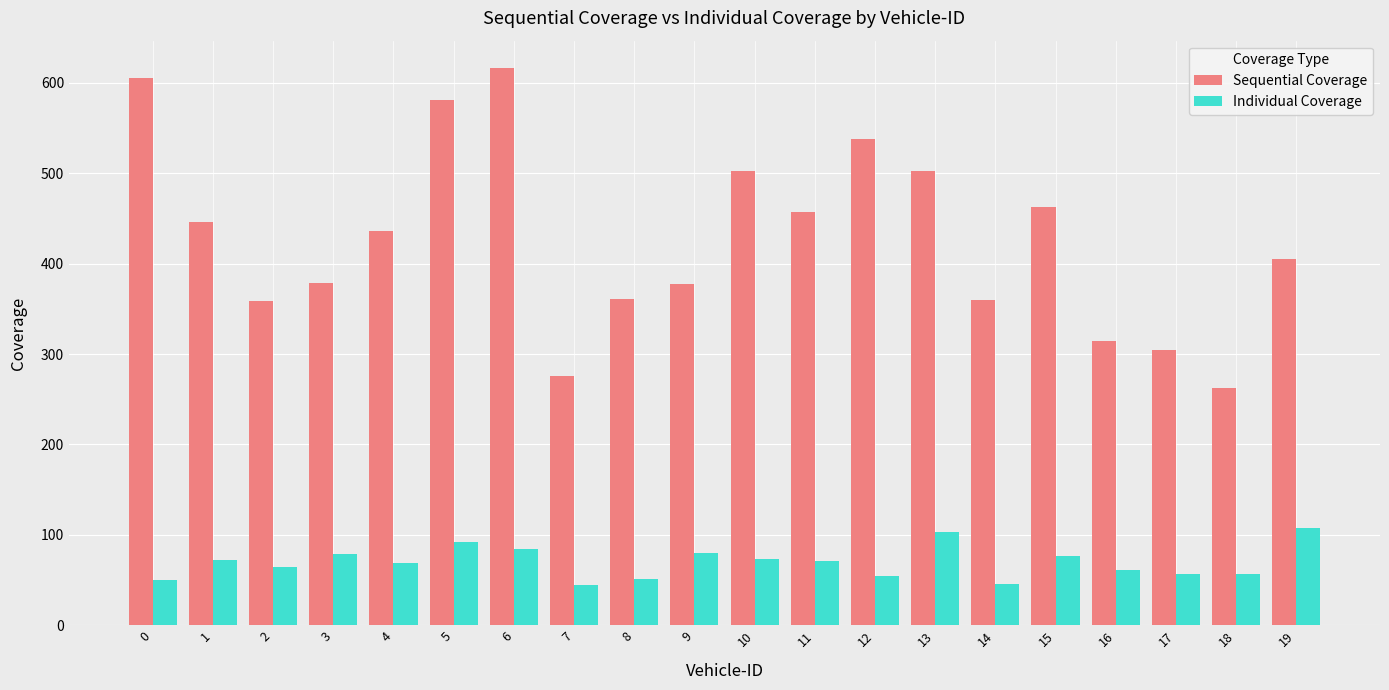

What is the difference between the Individual Coverage values at 19 and 0?

57